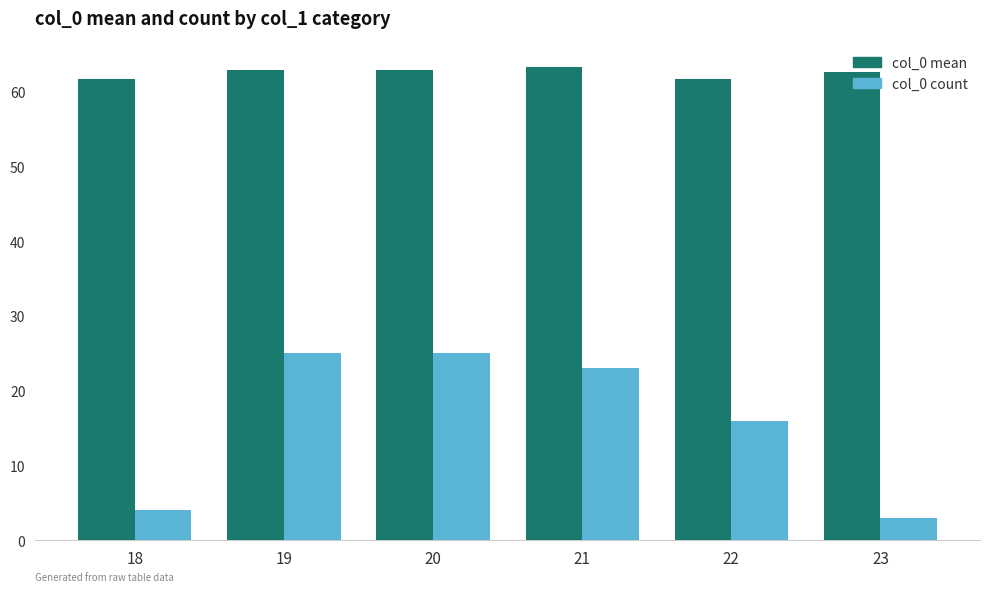

Rank the series at 20 from lowest to highest value.

col_0 count, col_0 mean